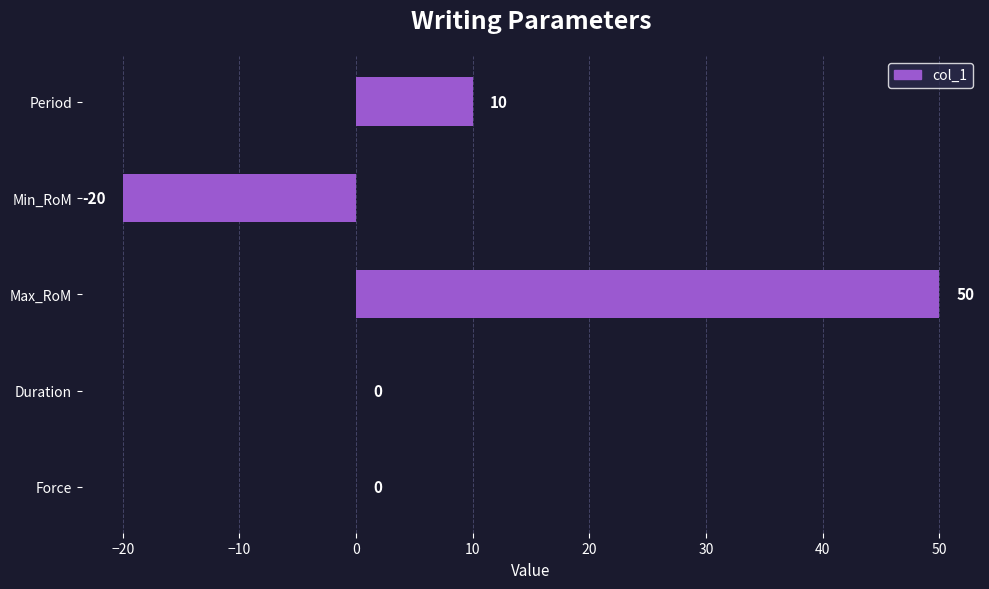

Count the values in the range 0 to 10.

3